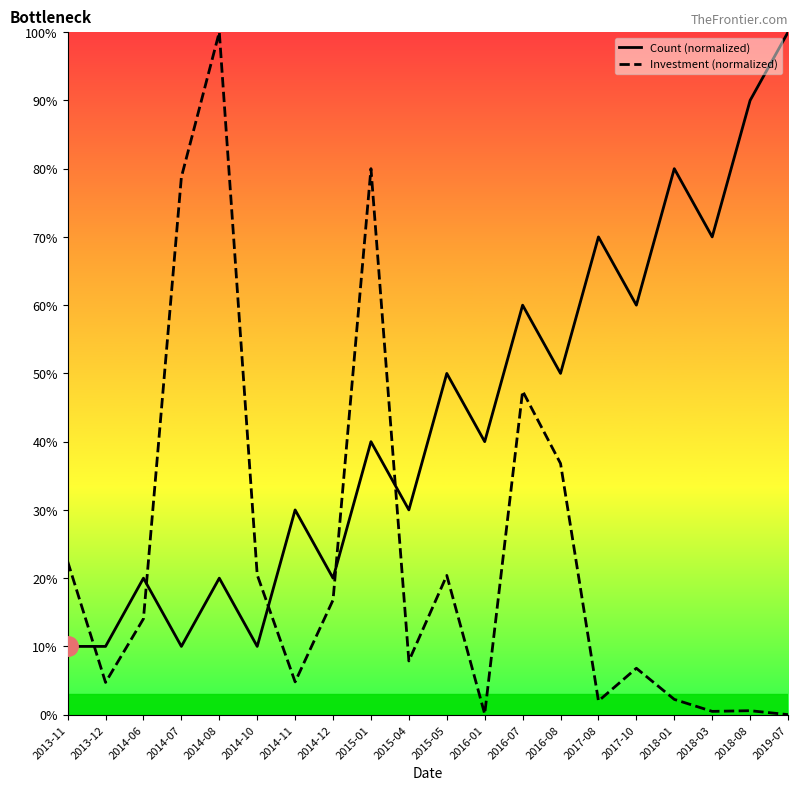

What is the label of the 1st point from the left?

2013-11